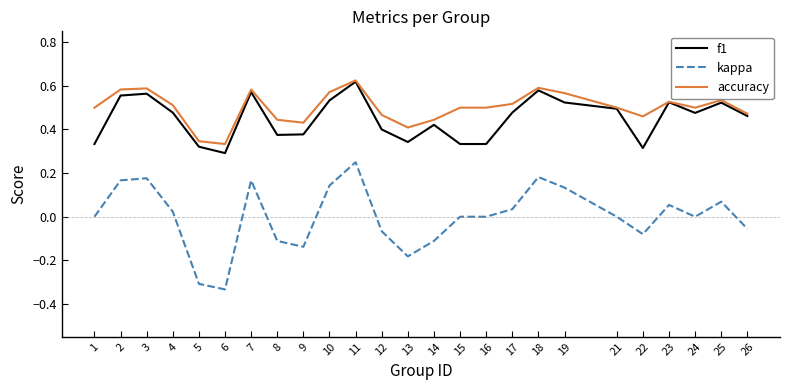

What are all the series names shown in the legend?

f1, kappa, accuracy